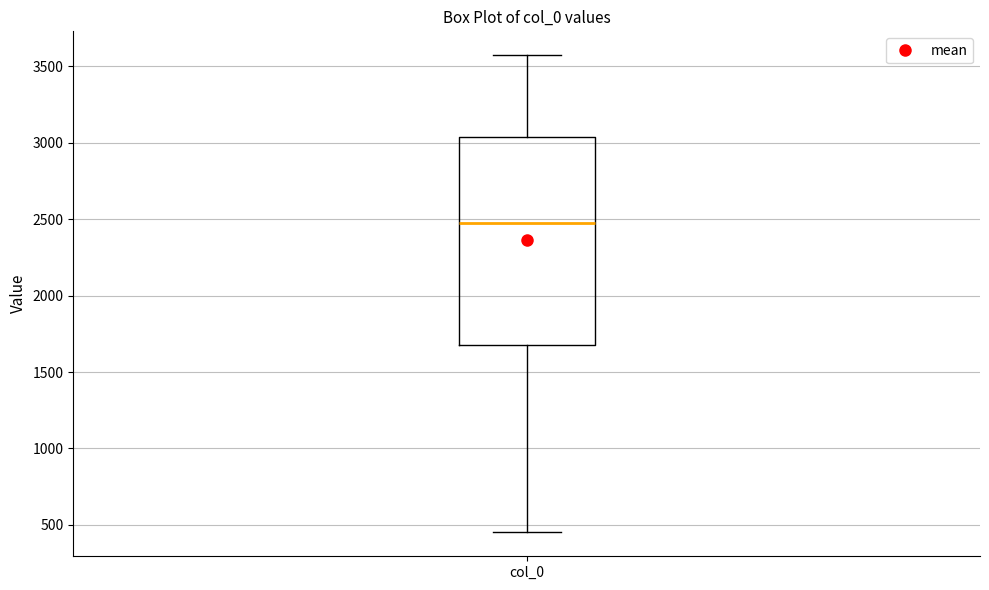

Read this box plot against the y-axis: the position of the median line, the range covered by the box, and the ends of both whiskers. The values are not printed on the chart, so give them approximately, as read against the axis.

median 2450, box 1650 to 3050, whiskers 450 to 3550